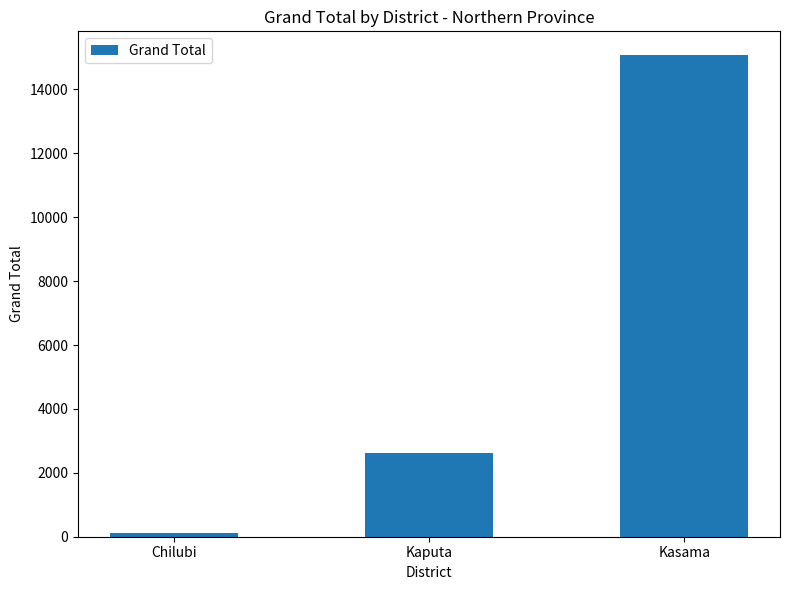

How many series are shown in this chart?

1